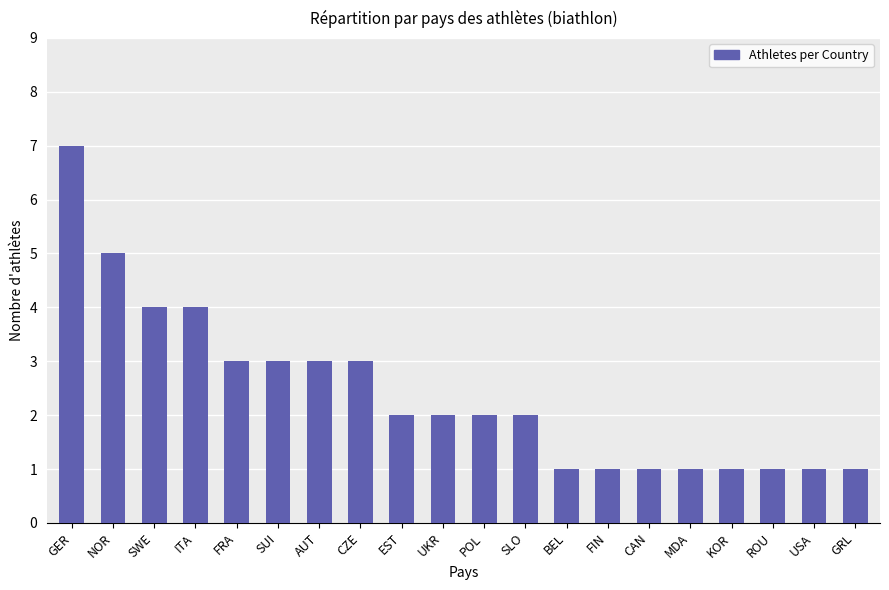

What is the ratio of the value at AUT to the value at CAN?

3.0